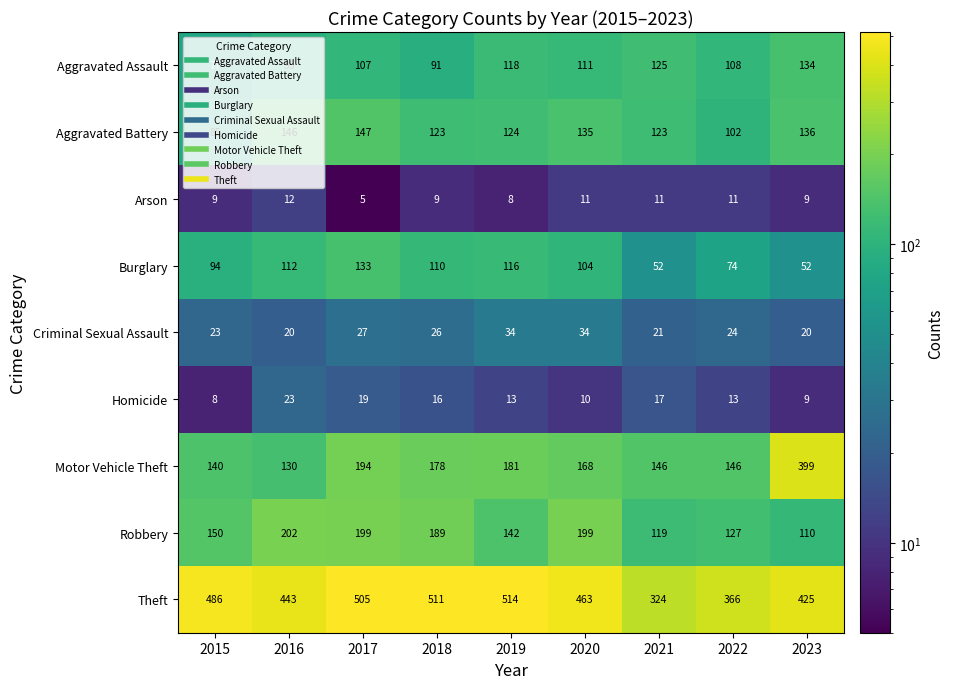

How many categories are shown in the chart?

9